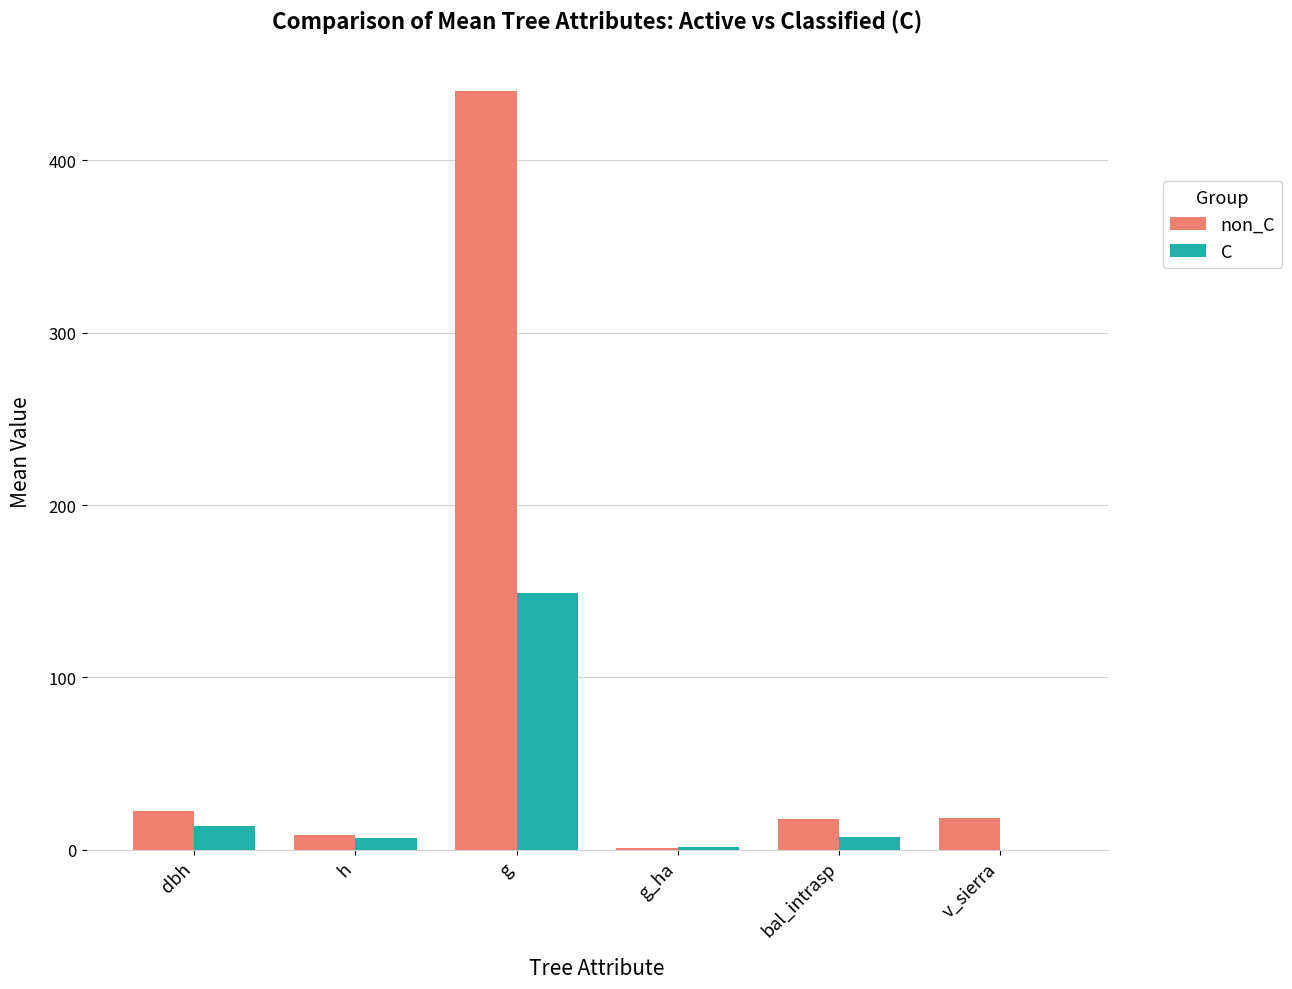

How many groups of bars are there?

6